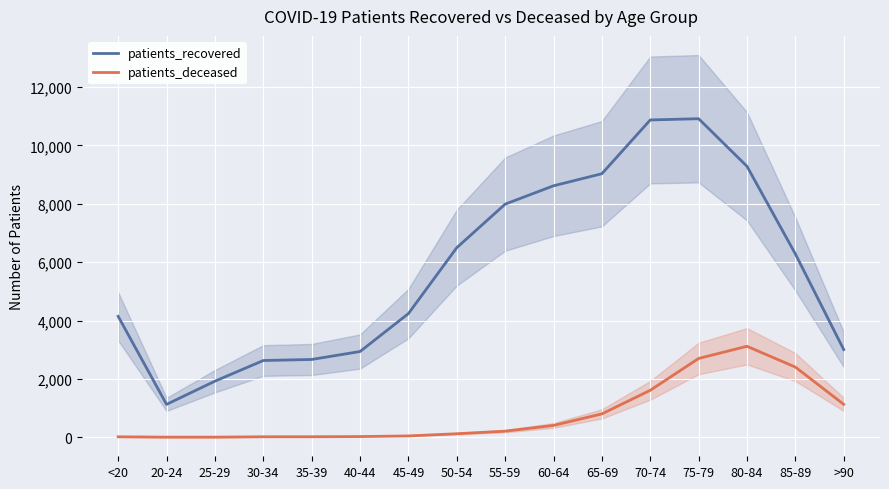

Is it true that patients_deceased equals 3 at 20-24?

True